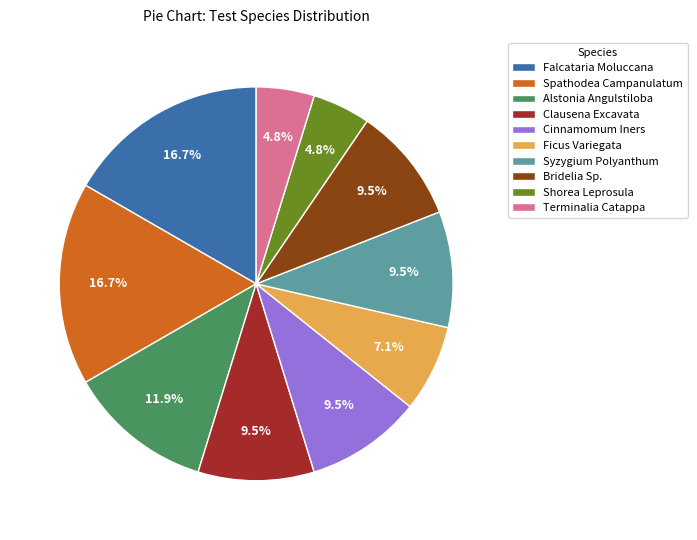

To the nearest percent, what is the combined percentage of Spathodea Campanulatum and Falcataria Moluccana?

33%